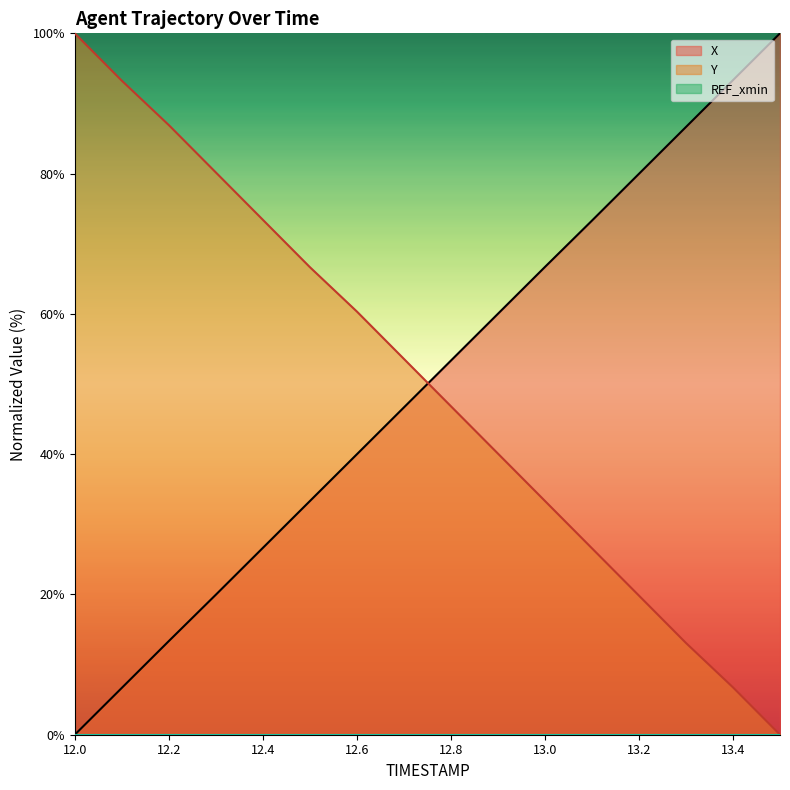

Rank the series by their average value, from highest to lowest.

Y, X